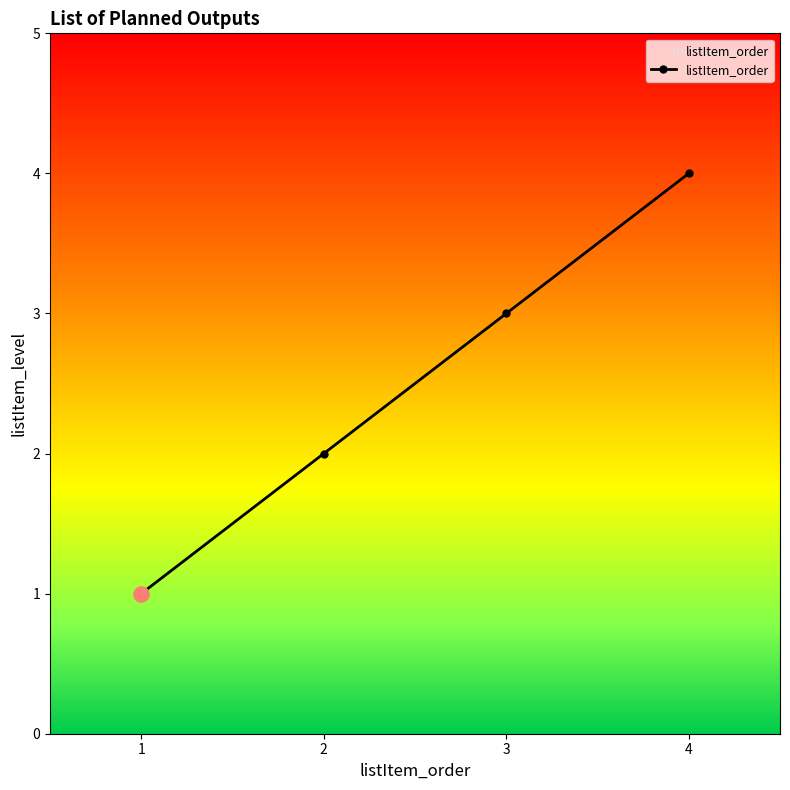

What is the change in value from 3 to 4?

+1